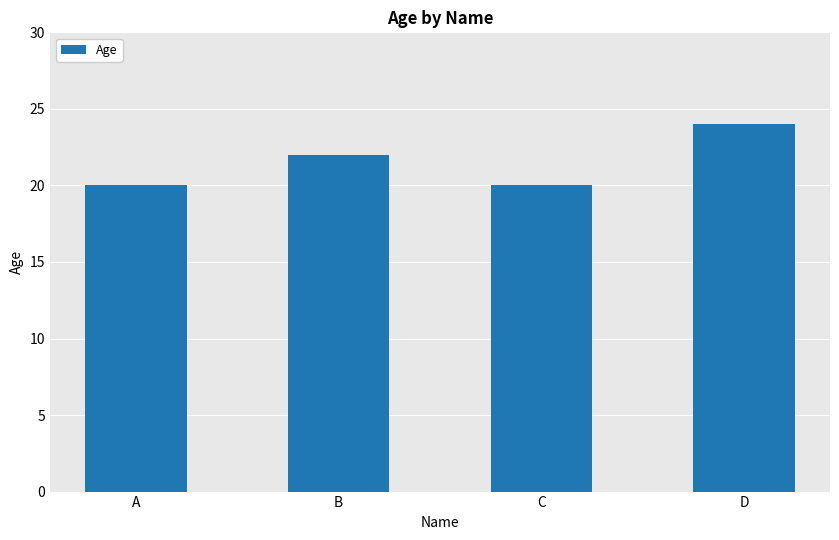

Does the chart contain stacked bars?

No